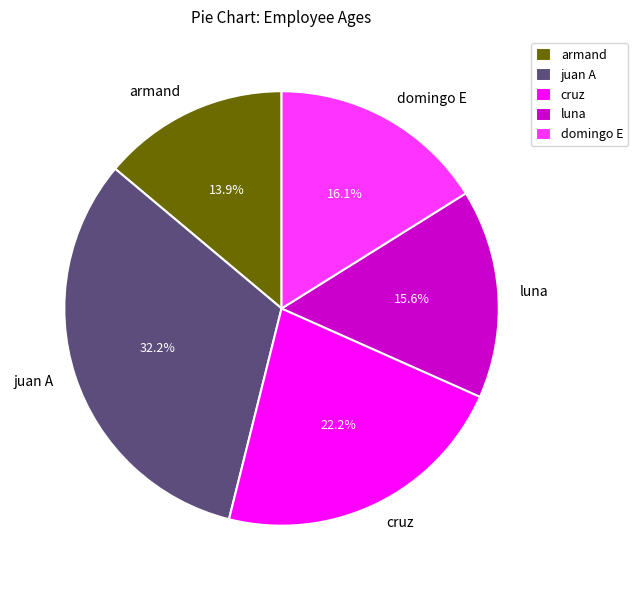

How many segments does this pie chart have?

5